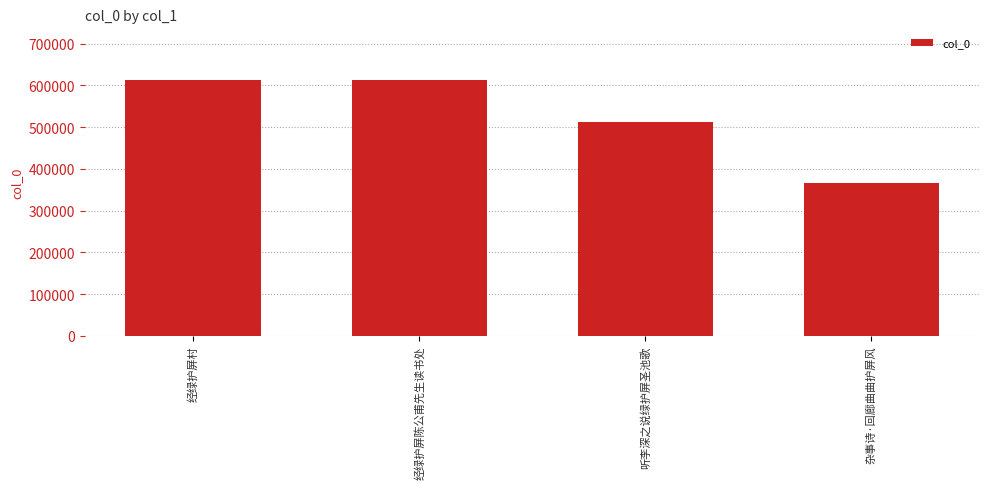

What is the minimum value shown in the chart?

365759